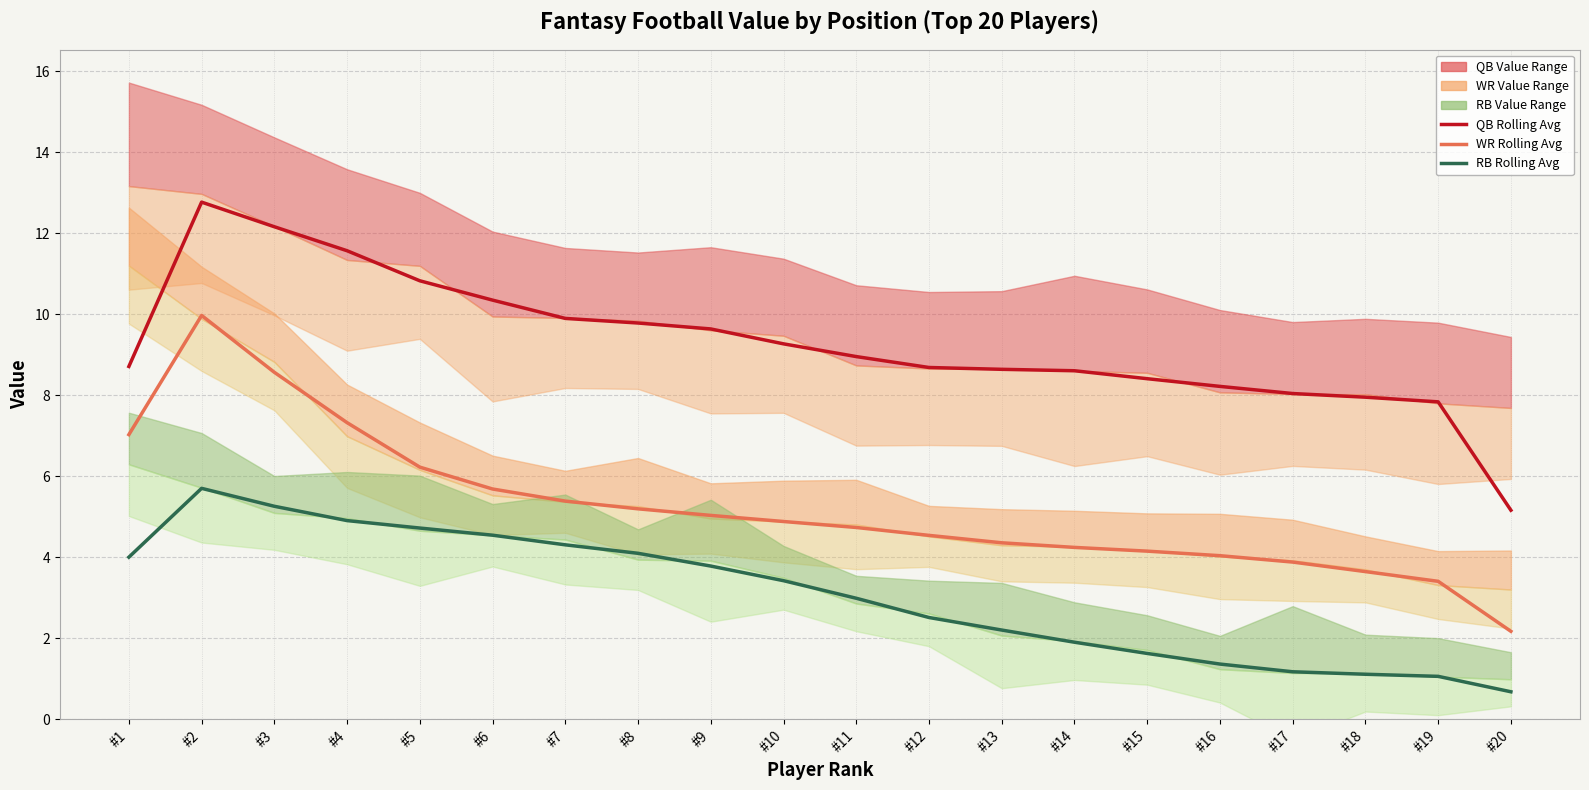

What is the maximum value for RB Rolling Avg?

5.7